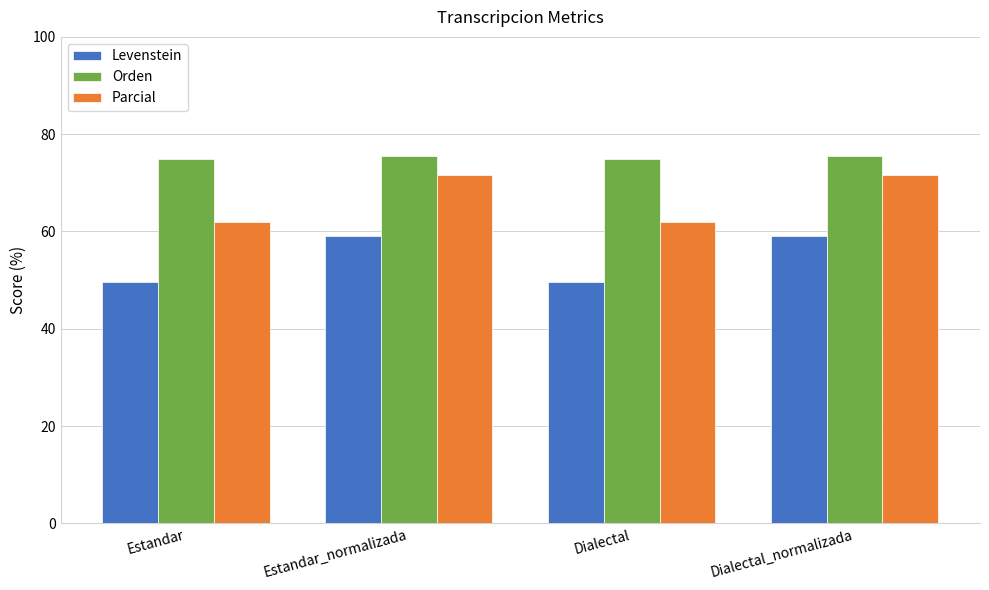

Reading right to left, transcribe all the data shown in this chart.

Levenstein: 59.2	49.7	59.2	49.7
Orden: 75.6	74.9	75.6	74.9
Parcial: 71.5	62.0	71.5	62.0